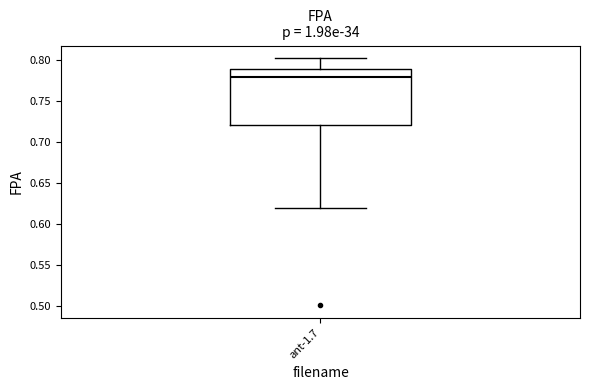

Read this box plot against the y-axis: the position of the median line, the range covered by the box, and the ends of both whiskers. The values are not printed on the chart, so give them approximately, as read against the axis.

median 0.78, box 0.72 to 0.79, whiskers 0.62 to 0.80